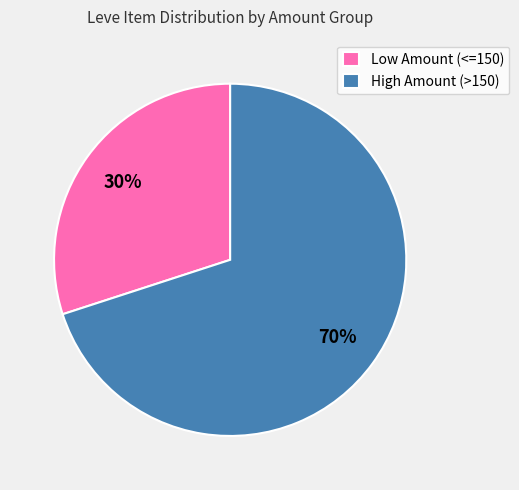

What percentage is the Low Amount (<=150) slice, to the nearest percent?

30%